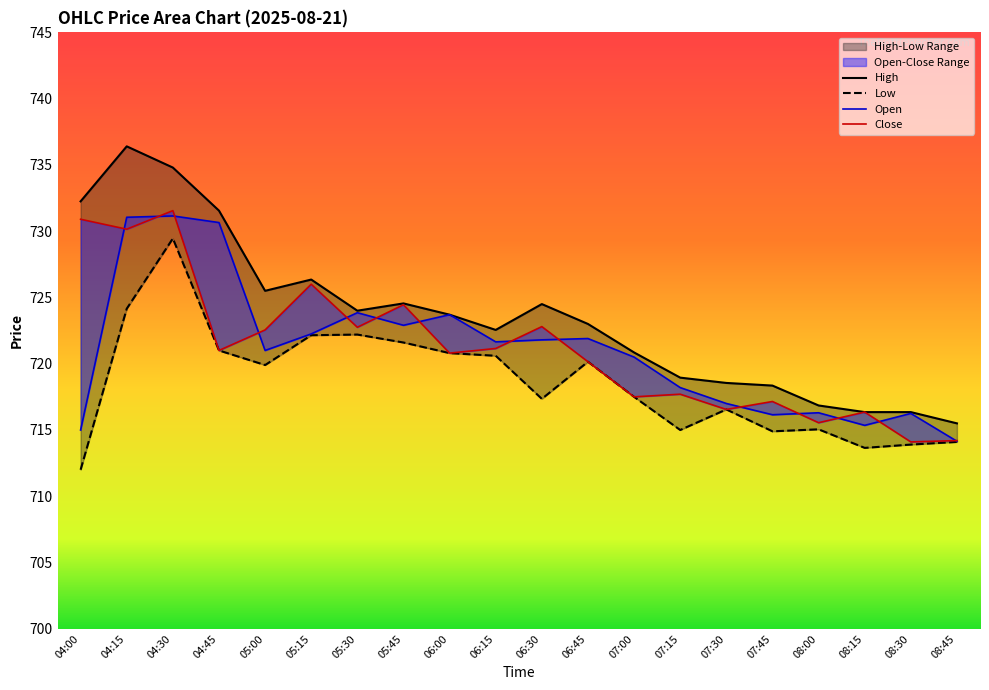

Reading left to right, what are all the values shown in this chart?

Open: 04:00=715.0	04:15=731.0	04:30=731.2	04:45=730.7	05:00=721.0	05:15=722.2	05:30=723.8	05:45=722.9	06:00=723.7	06:15=721.7	06:30=721.8	06:45=721.9	07:00=720.5	07:15=718.2	07:30=717.0	07:45=716.2	08:00=716.3	08:15=715.3	08:30=716.2	08:45=714.2
Close: 04:00=730.9	04:15=730.2	04:30=731.5	04:45=721.0	05:00=722.5	05:15=726.0	05:30=722.8	05:45=724.5	06:00=720.8	06:15=721.2	06:30=722.8	06:45=720.2	07:00=717.5	07:15=717.7	07:30=716.5	07:45=717.2	08:00=715.5	08:15=716.3	08:30=714.1	08:45=714.2
High: 04:00=732.2	04:15=736.4	04:30=734.8	04:45=731.5	05:00=725.5	05:15=726.3	05:30=724.0	05:45=724.5	06:00=723.7	06:15=722.5	06:30=724.5	06:45=723.0	07:00=720.8	07:15=719.0	07:30=718.5	07:45=718.3	08:00=716.8	08:15=716.3	08:30=716.3	08:45=715.5
Low: 04:00=712.0	04:15=724.2	04:30=729.5	04:45=721.0	05:00=719.9	05:15=722.2	05:30=722.2	05:45=721.6	06:00=720.8	06:15=720.6	06:30=717.3	06:45=720.2	07:00=717.5	07:15=715.0	07:30=716.5	07:45=714.9	08:00=715.0	08:15=713.7	08:30=713.9	08:45=714.1